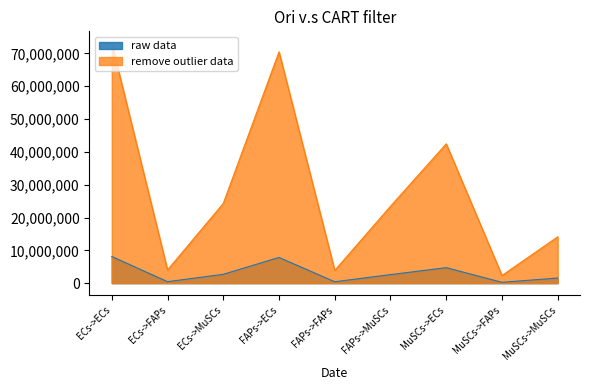

Which series has the largest total across all categories?

remove outlier data